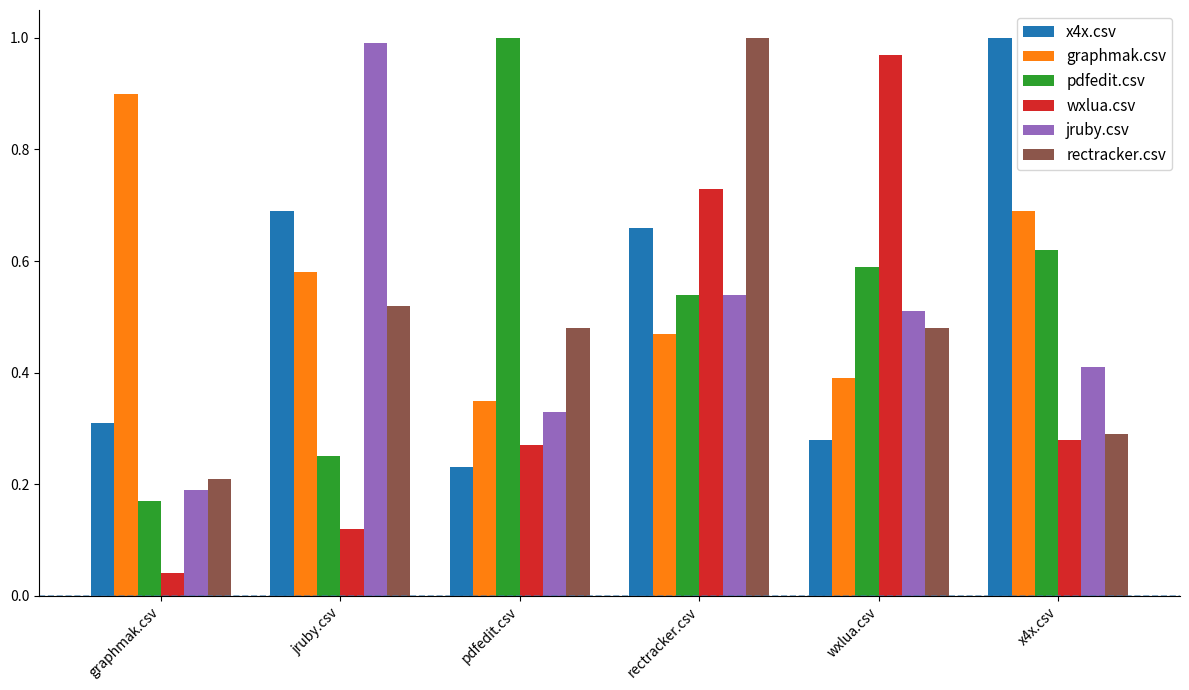

What is the spread (max minus min) of values at graphmak.csv?

0.9